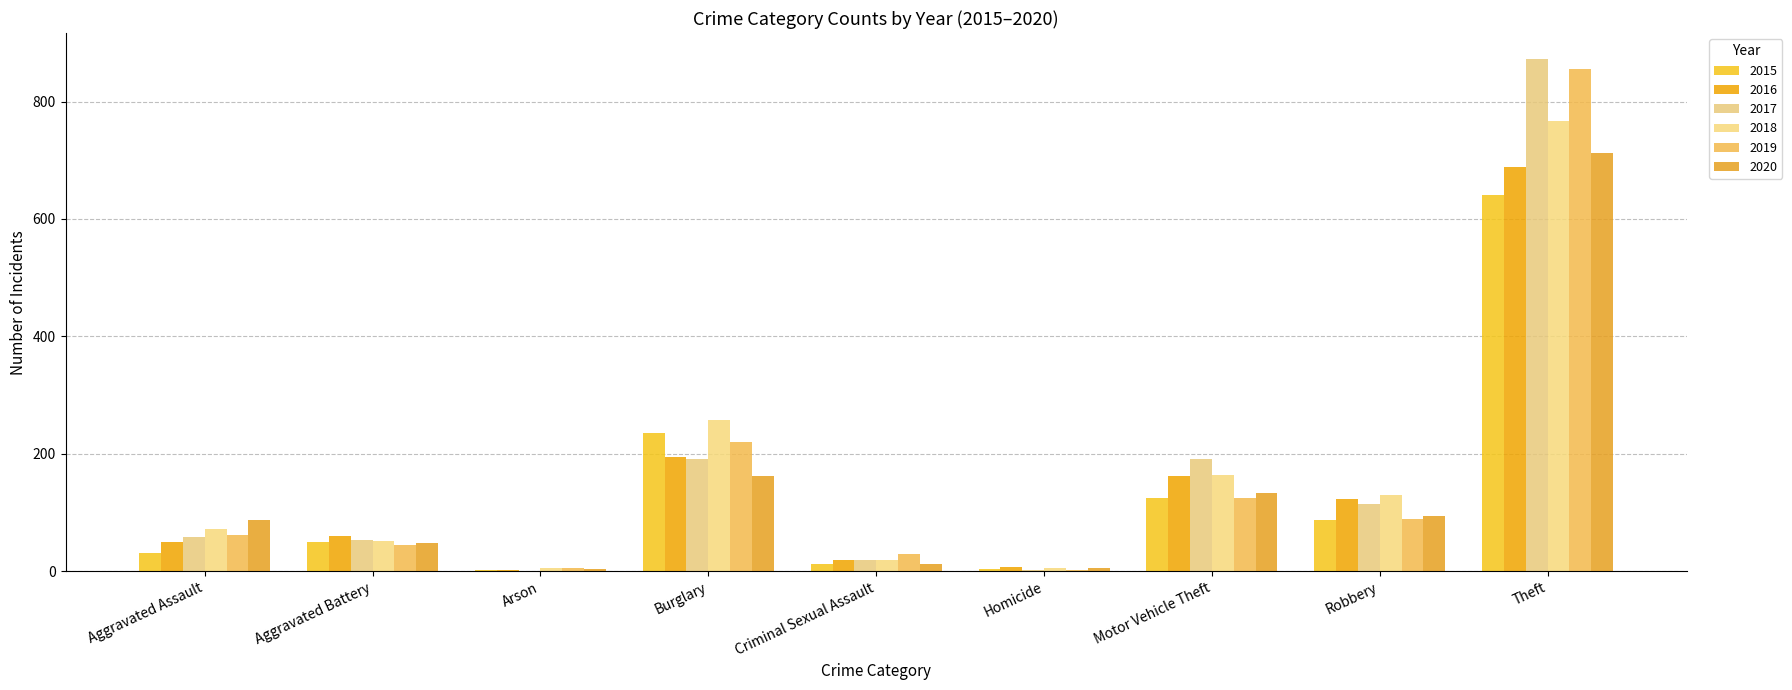

Reading left to right, extract all data points from this chart.

2015: 31	50	3	236	13	4	125	87	641
2016: 50	60	3	194	20	8	163	123	689
2017: 59	54	1	192	19	2	191	115	873
2018: 72	52	6	257	20	5	164	130	767
2019: 61	45	5	221	29	3	125	89	855
2020: 87	48	4	163	12	6	134	94	713